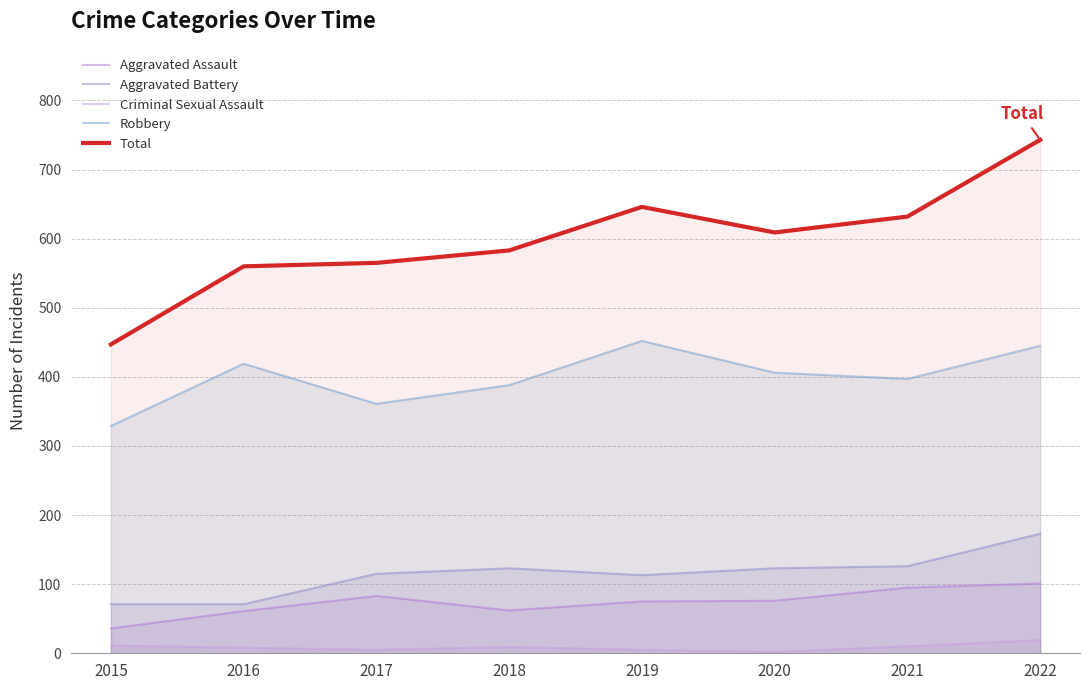

What is the difference between the Aggravated Battery values at 2015 and 2020?

52